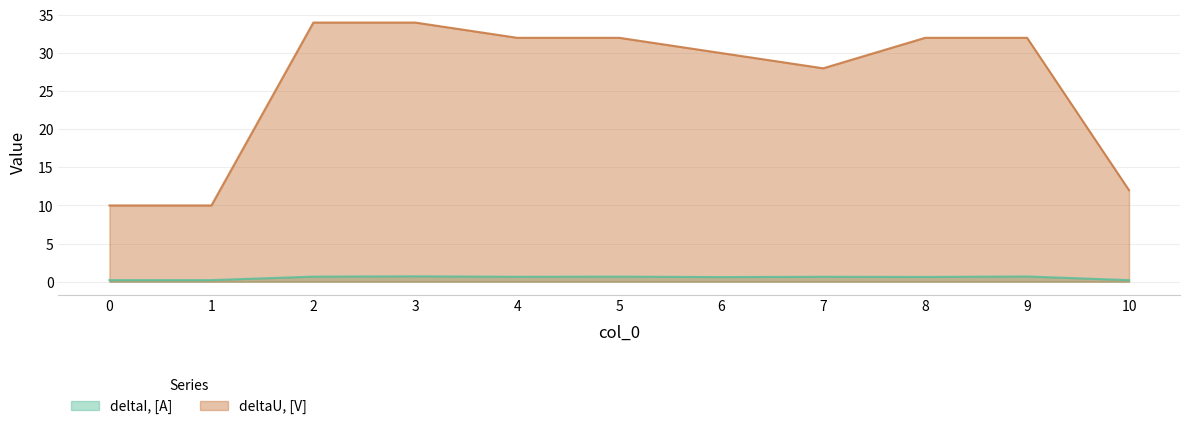

True or false: deltaI, [A] and deltaU, [V] cross at least once.

False